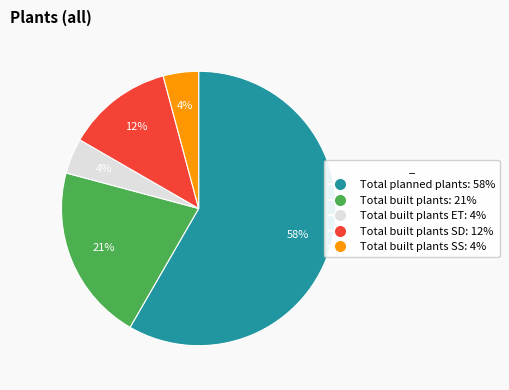

Is there any slice that represents more than half of the pie?

Yes